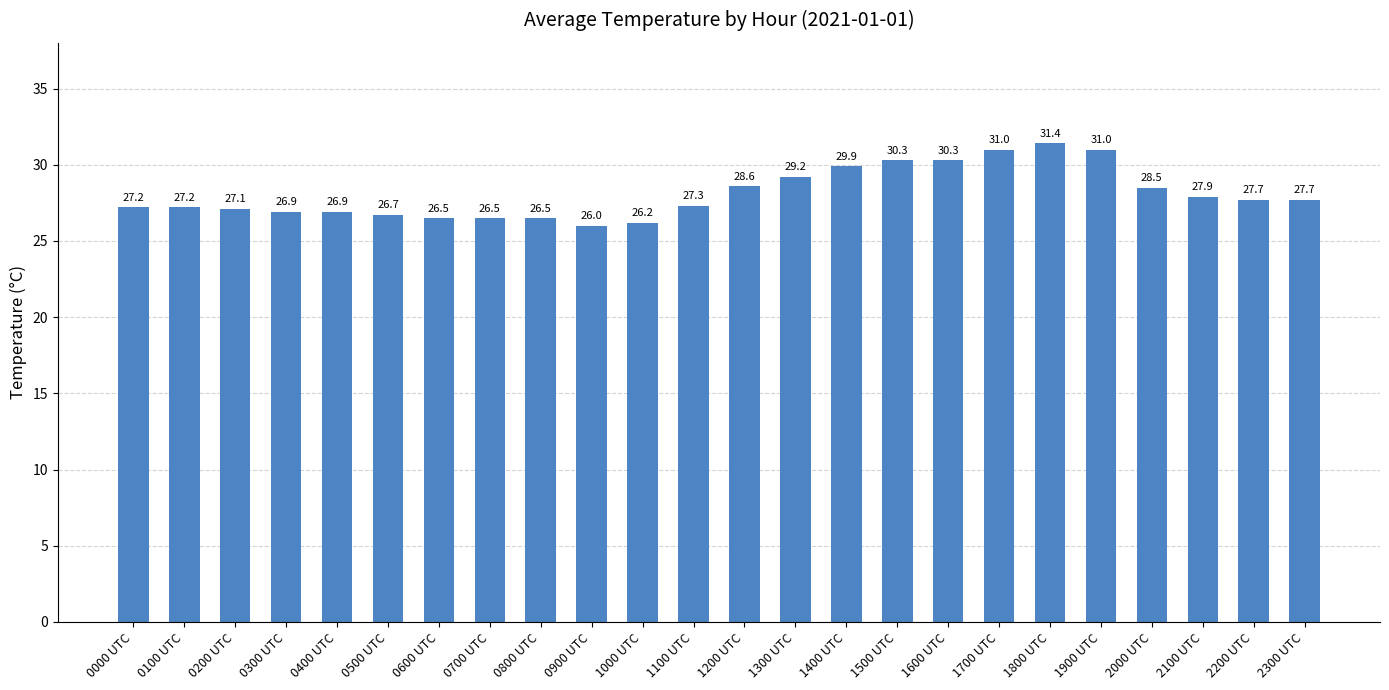

How many values exceed 27?

16